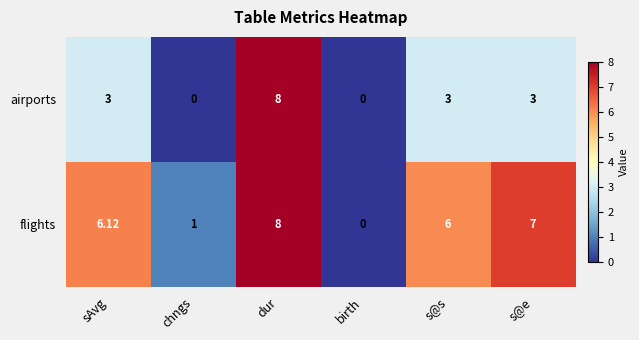

At which label is flights closest to 4?

s@s